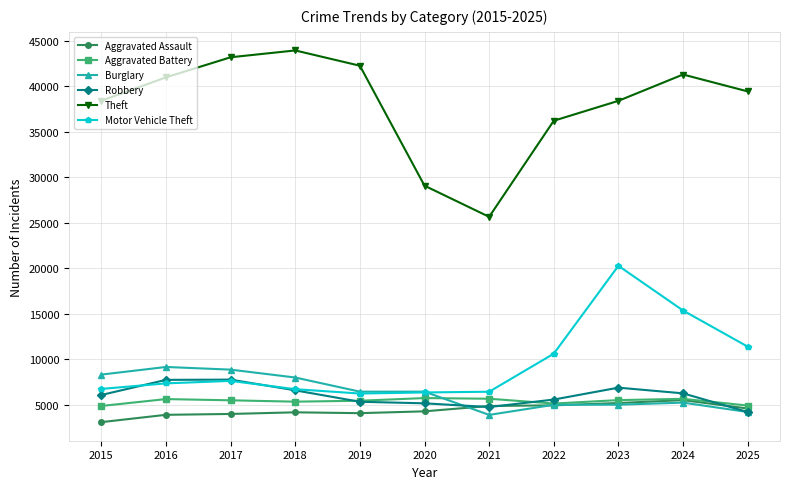

What is the approximate value of Aggravated Battery at 2023?

5504